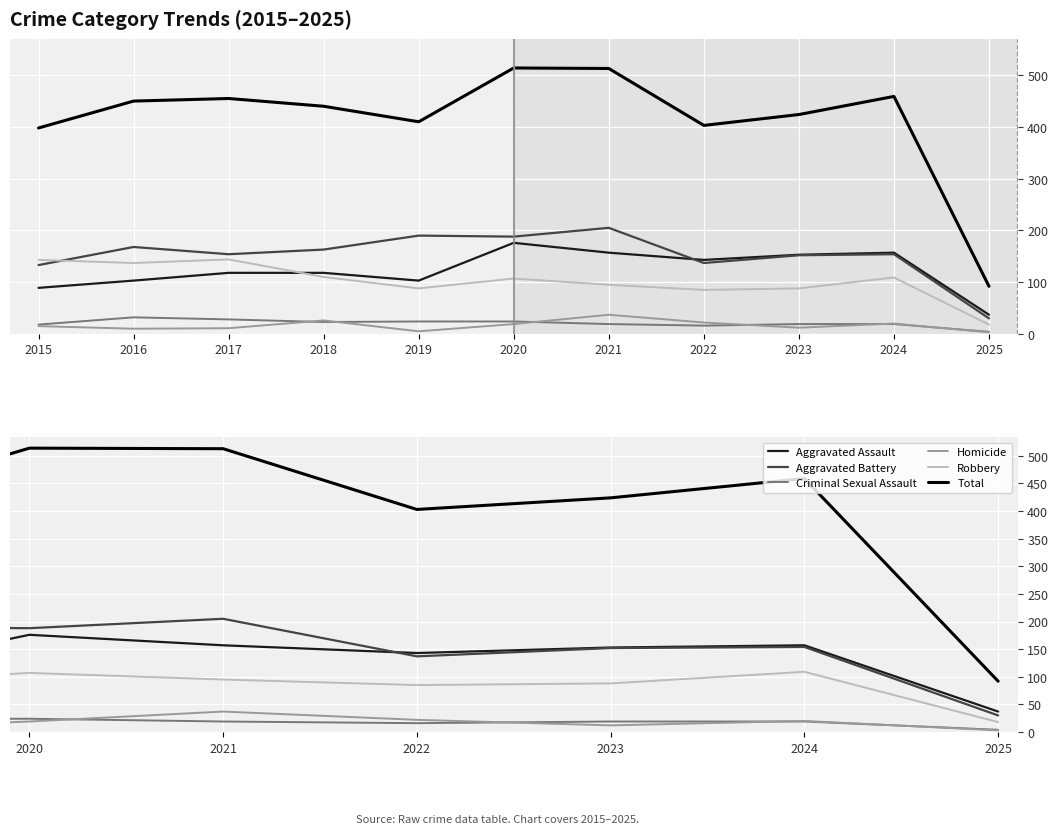

Reading left to right, extract all data points from this chart.

Aggravated Assault: 89	103	118	118	103	176	157	143	153	157	37
Aggravated Battery: 133	168	154	163	190	188	205	137	152	154	30
Criminal Sexual Assault: 18	32	28	23	24	24	19	16	19	19	4
Homicide: 15	10	11	26	5	19	37	22	12	20	3
Robbery: 143	137	144	110	88	107	95	85	88	109	18
Total: 398	450	455	440	410	514	513	403	424	459	92